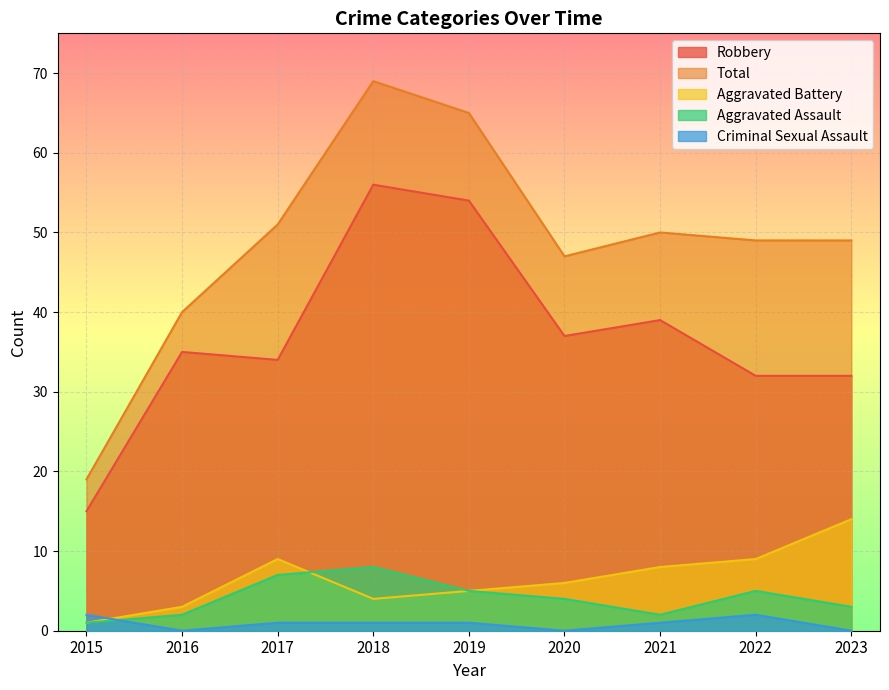

How many times do Aggravated Battery and Criminal Sexual Assault cross each other?

1